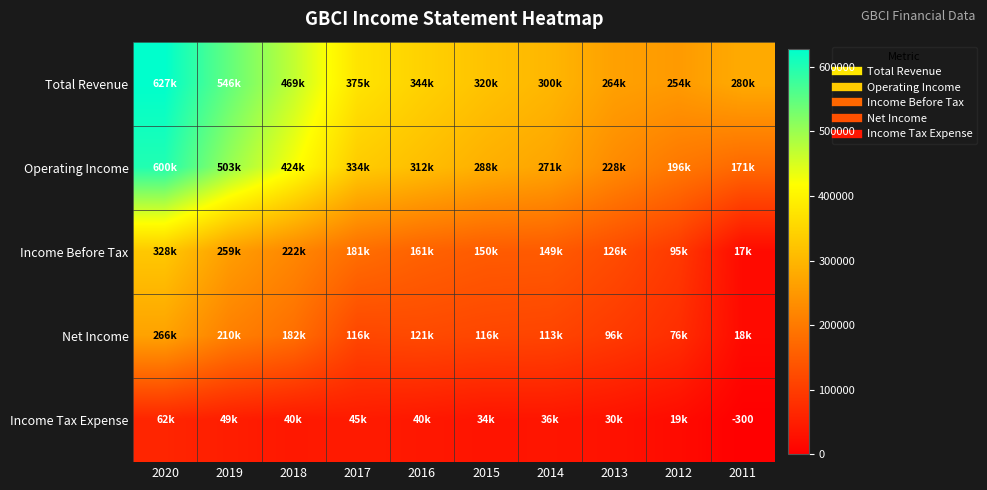

What is the spread (max minus min) of values at 2018?

428700